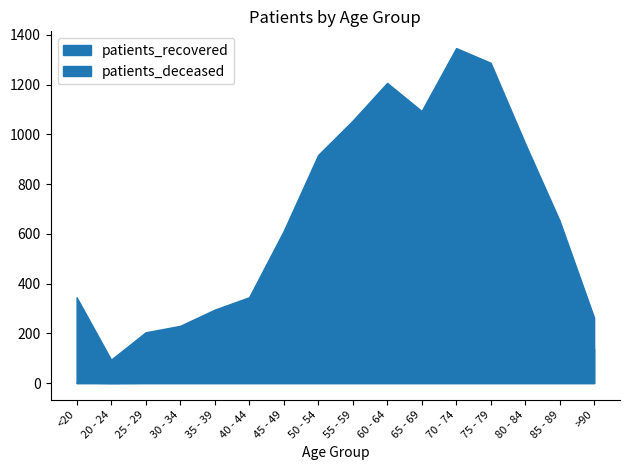

List the series in order of their overall mean, highest first.

patients_recovered, patients_deceased